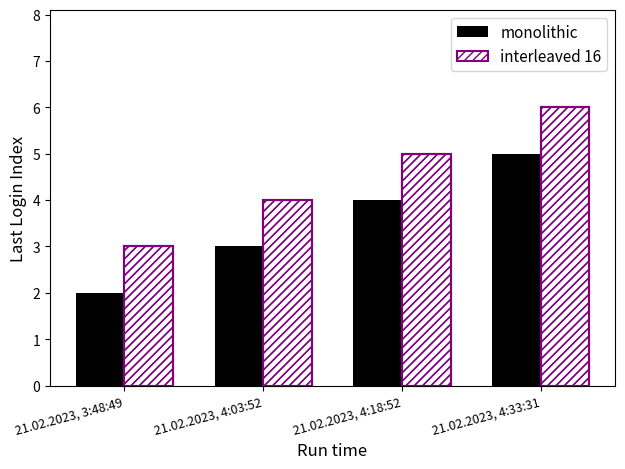

List the labels in order of interleaved 16 value, largest first.

21.02.2023, 4:33:31, 21.02.2023, 4:18:52, 21.02.2023, 4:03:52, 21.02.2023, 3:48:49